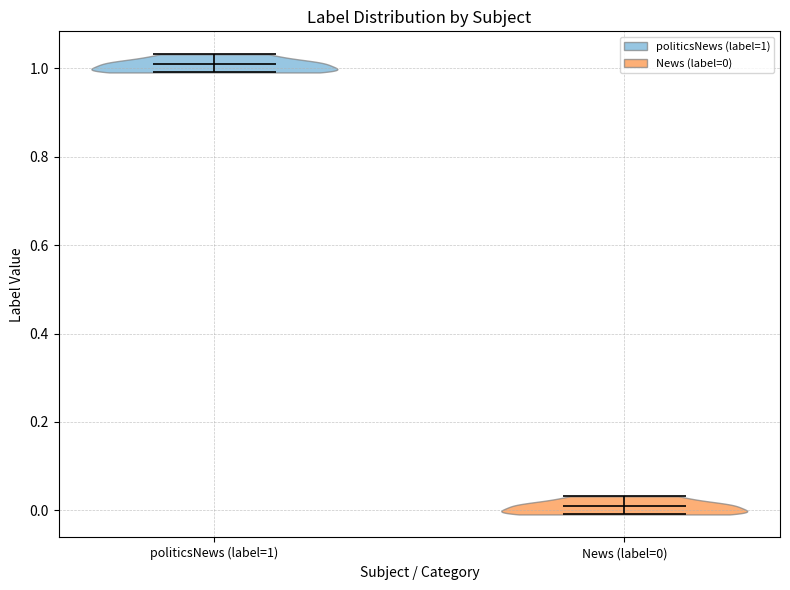

Reading left to right, read every violin against the y-axis: where its median line is, and the lowest and highest points it reaches. The values are not printed on the chart, so give them approximately, as read against the axis.

politicsNews (label=1): median line 1.00, lowest point 1.00, highest point 1.04
News (label=0): median line 0.00, lowest point 0.00, highest point 0.04